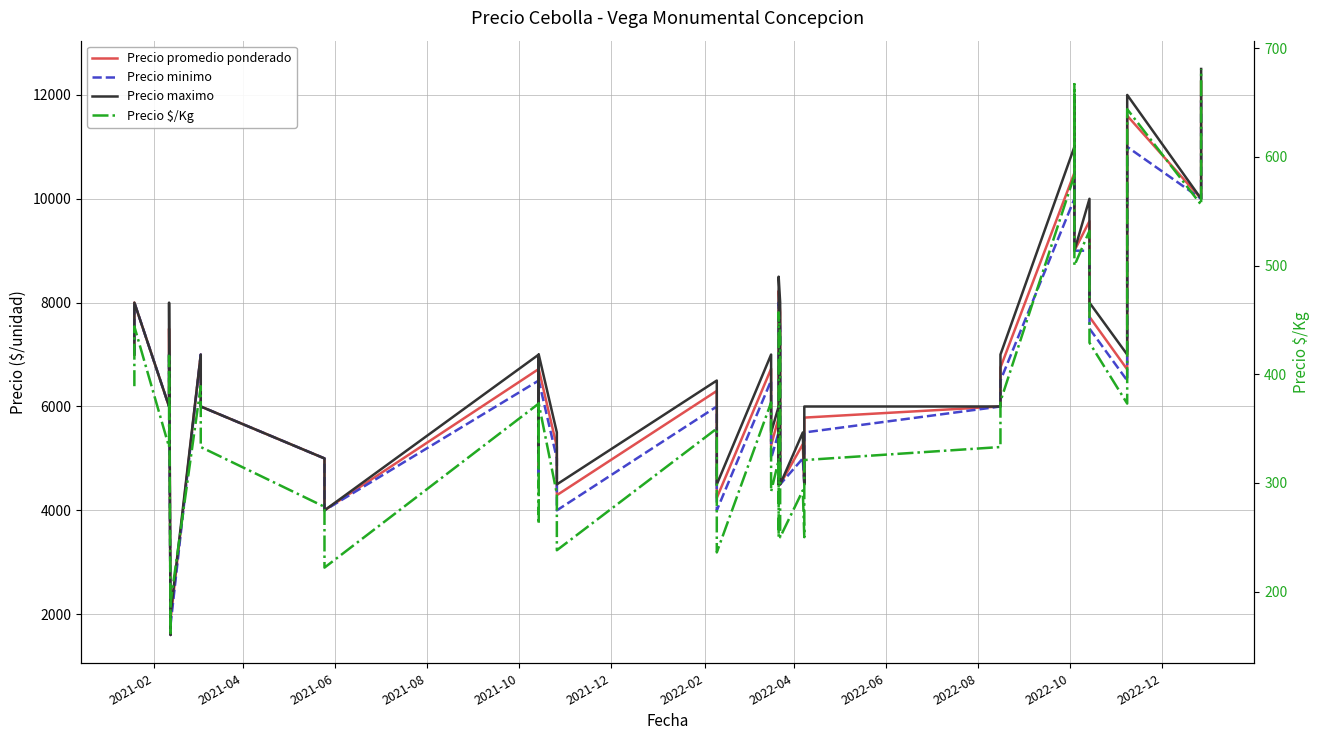

What is the difference between the maximum and minimum values in the Precio $/Kg series?

521